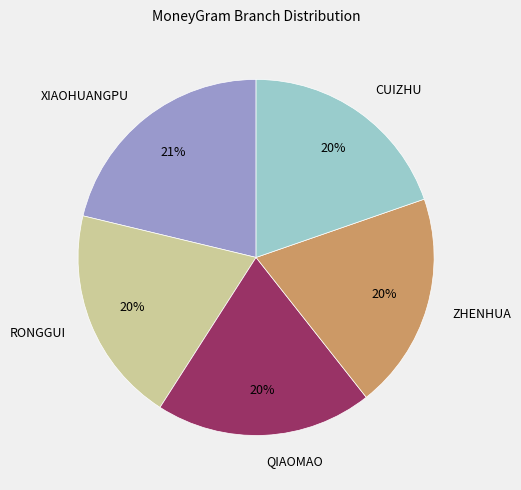

To the nearest percent, what is the average slice percentage?

20%